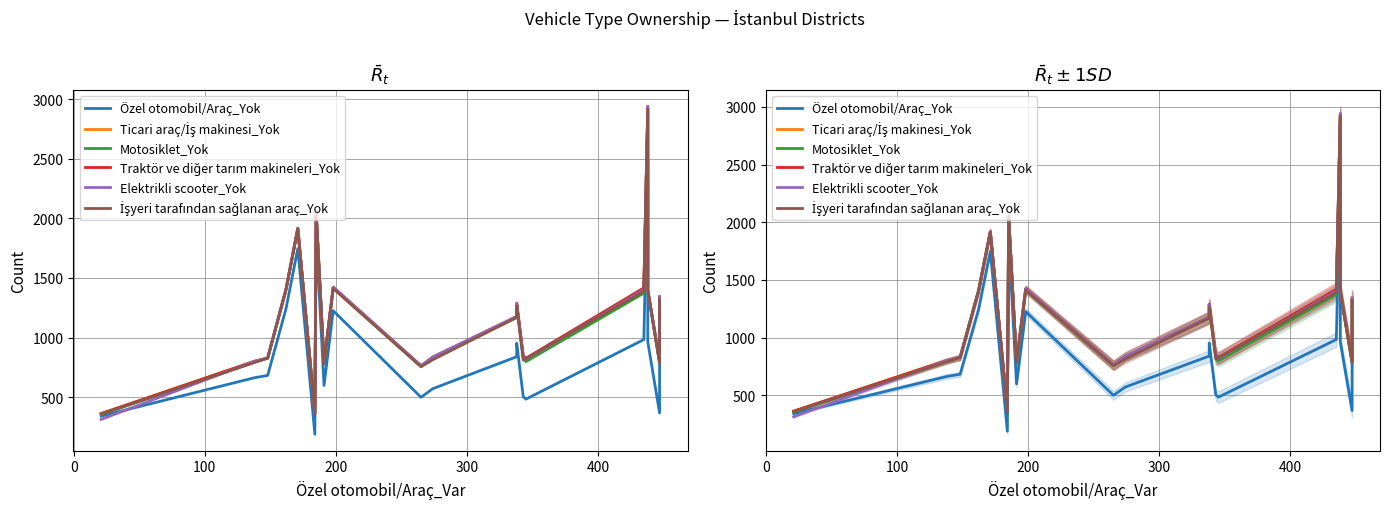

What is the minimum value for Motosiklet_Yok?

354